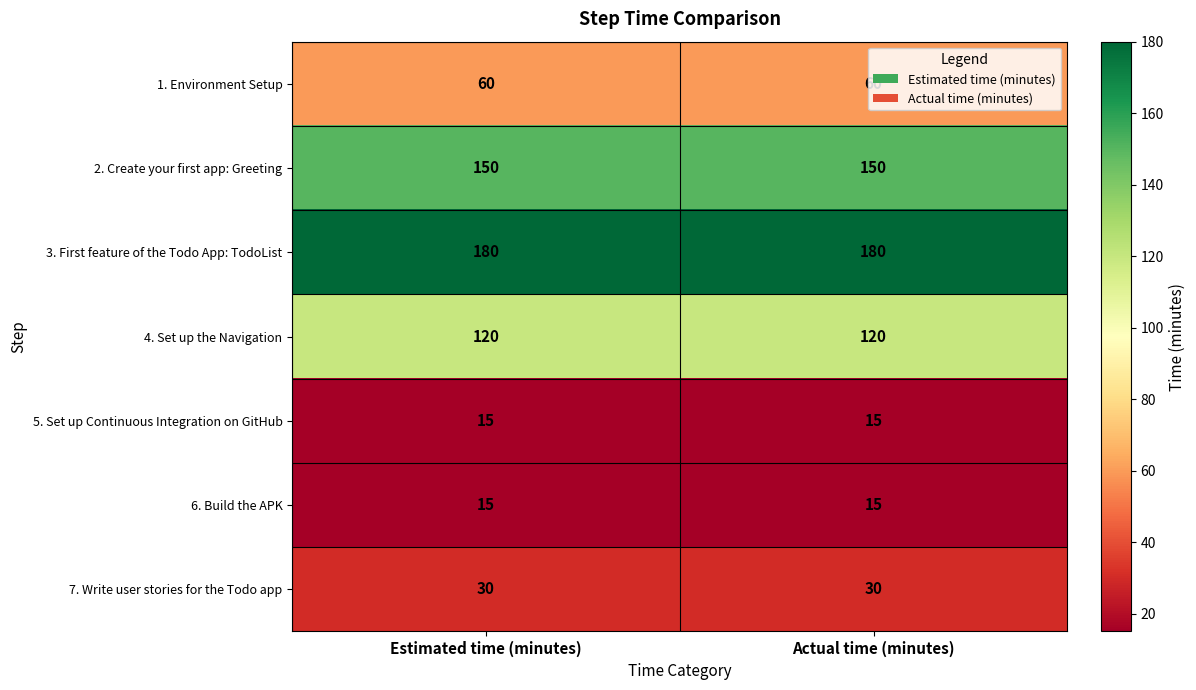

What is the difference between the highest and lowest values at Actual time (minutes)?

165